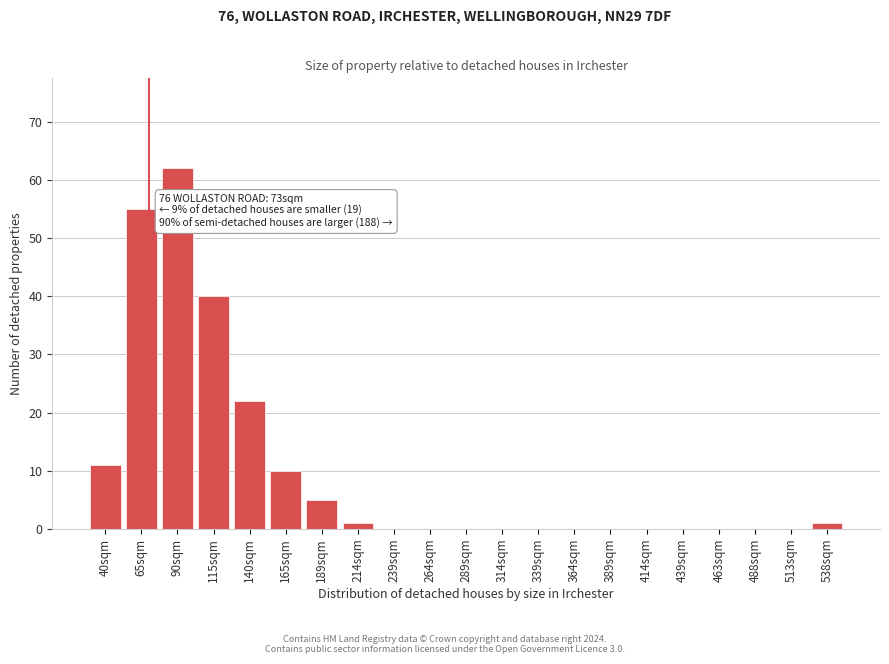

Reading left to right, extract all data points from this chart.

40sqm=11	65sqm=55	90sqm=62	115sqm=40	140sqm=22	165sqm=10	189sqm=5	214sqm=1	239sqm=0	264sqm=0	289sqm=0	314sqm=0	339sqm=0	364sqm=0	389sqm=0	414sqm=0	439sqm=0	463sqm=0	488sqm=0	513sqm=0	538sqm=1